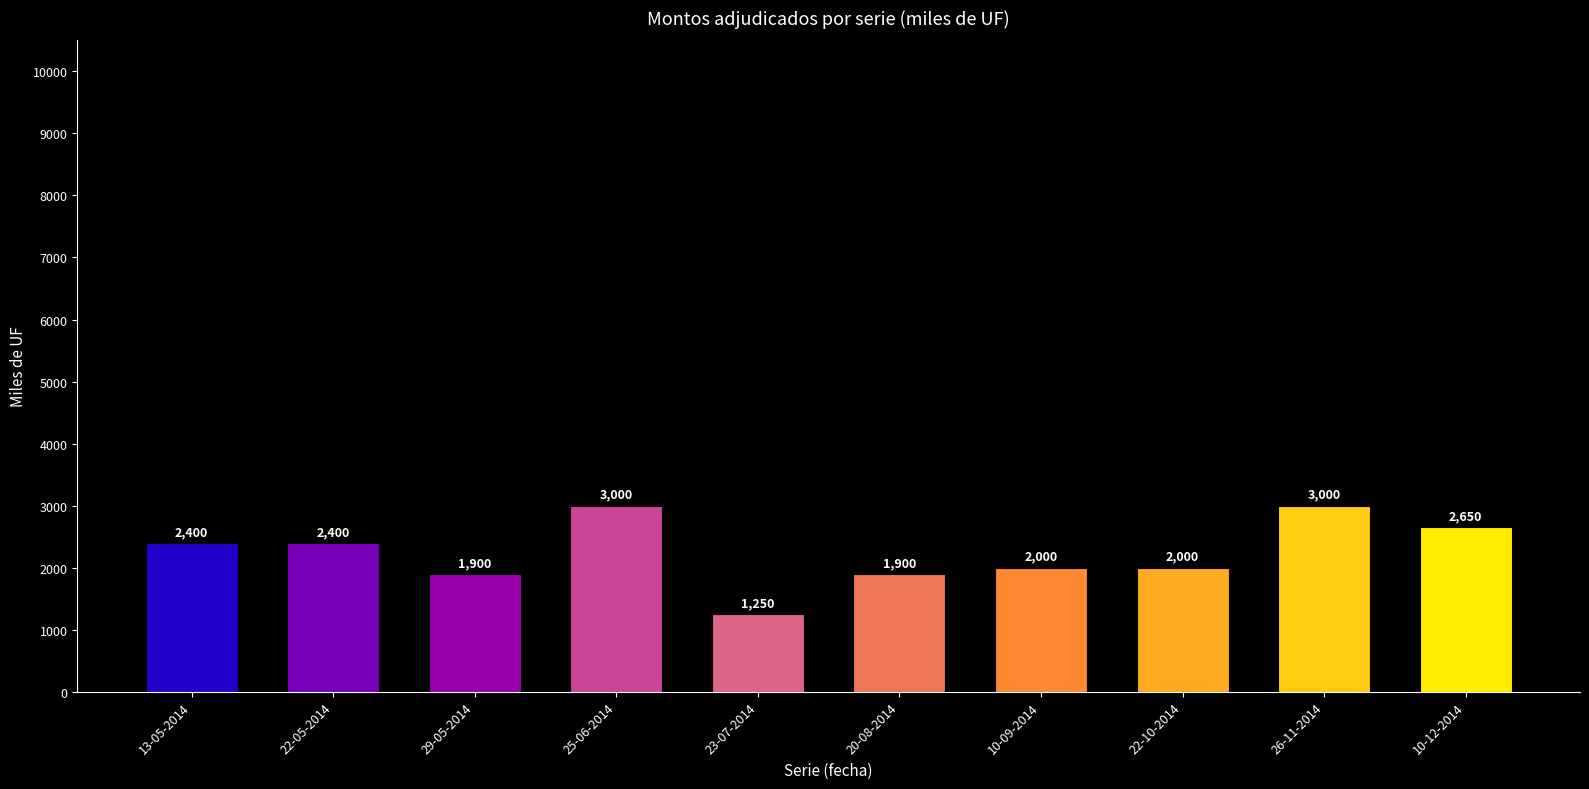

Is it true that the value at 23-07-2014 is 1250?

True